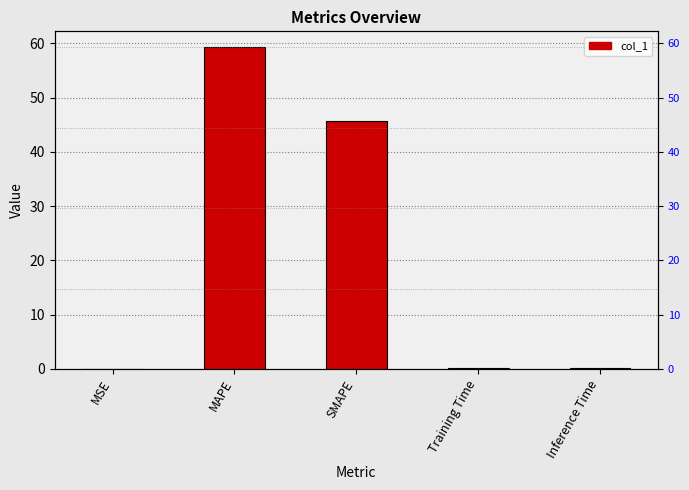

Reading right to left, list all the values displayed in this chart.

0.2	0.2	45.7	59.2	0.1